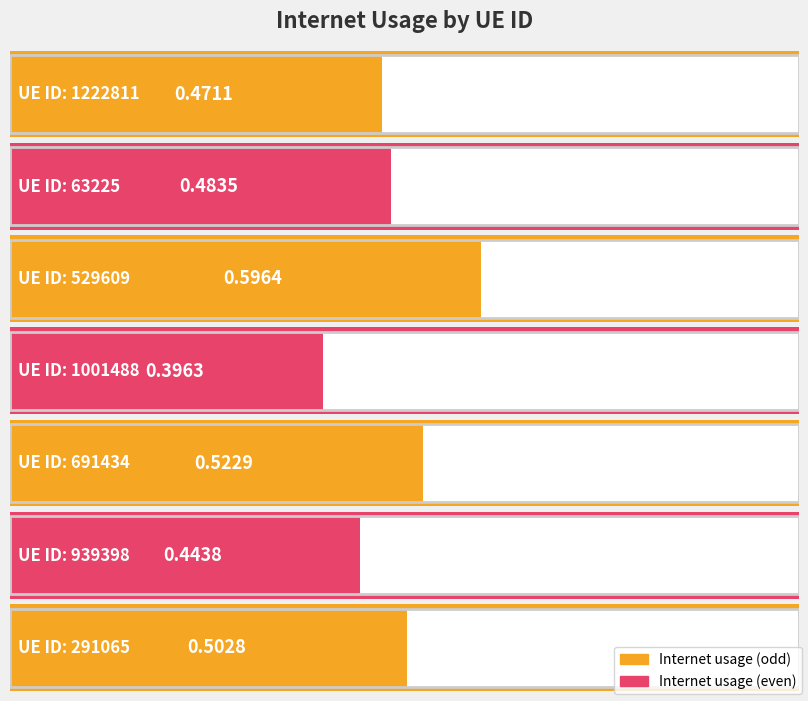

True or false: the data shows 0.8 at 1222811.

False